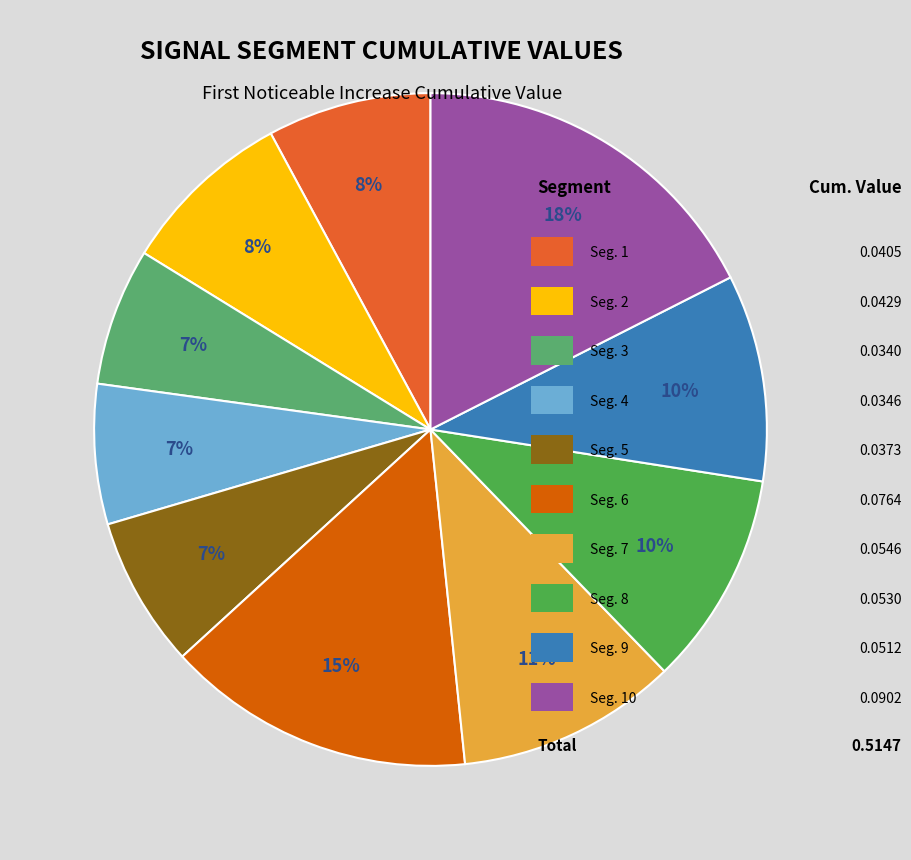

To the nearest percent, what is the average slice percentage?

10%